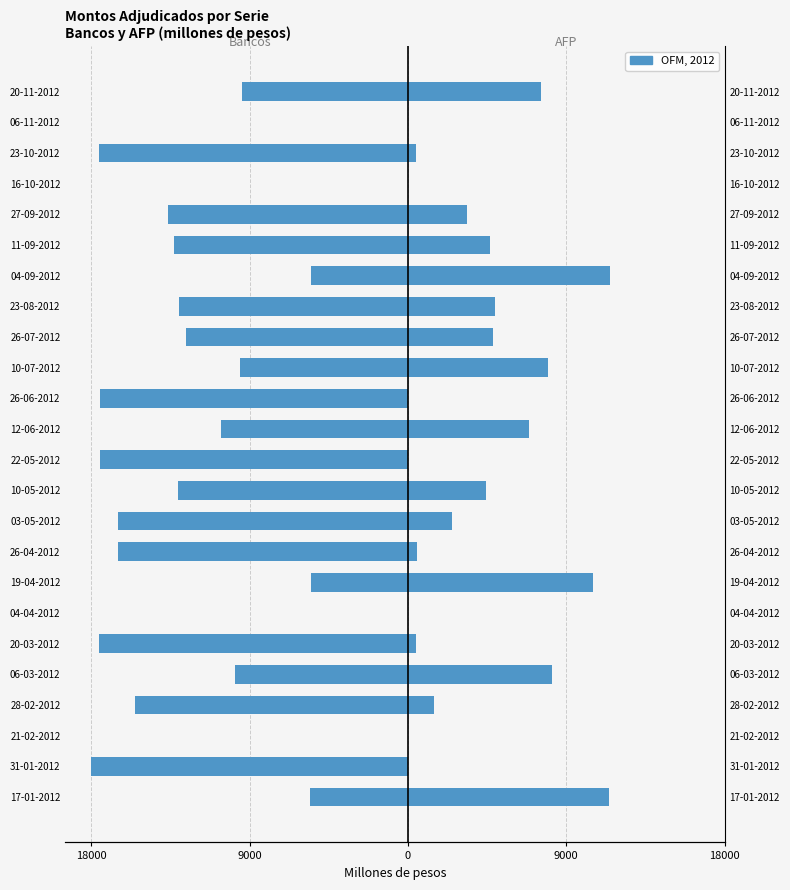

How many bars are there in total?

48